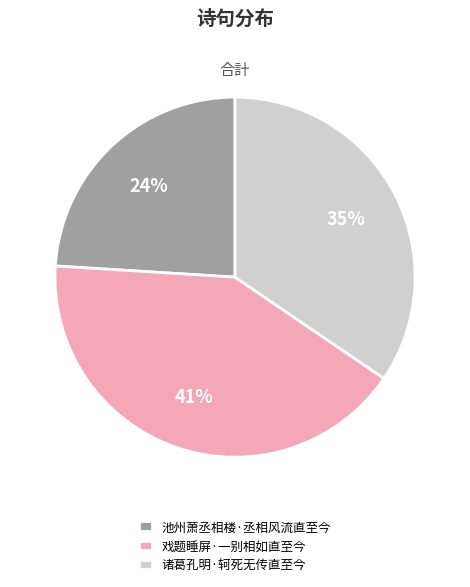

What is the smallest slice in the pie chart?

池州萧丞相楼·丞相风流直至今